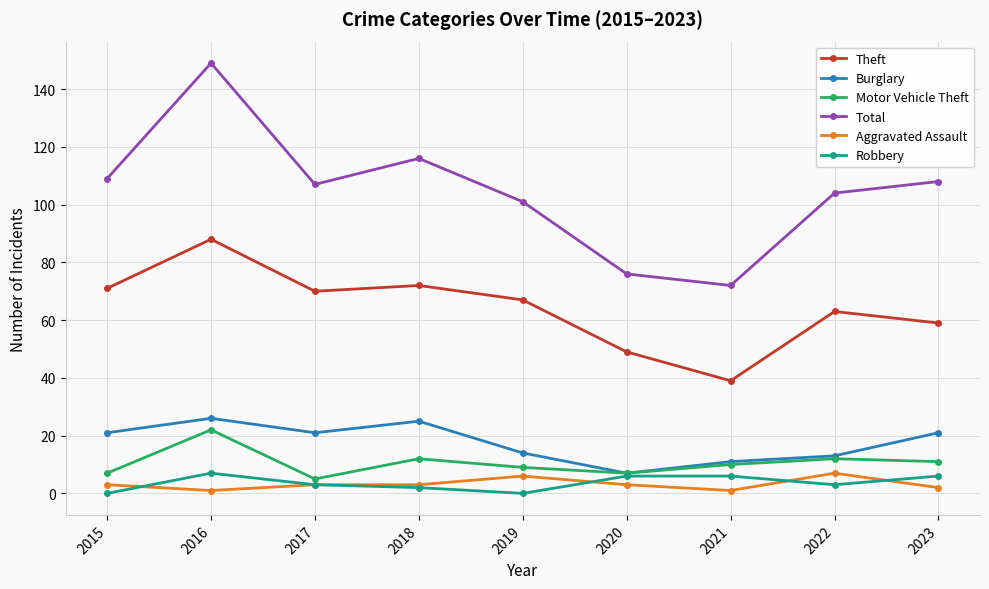

Which series has the largest range (max minus min)?

Total